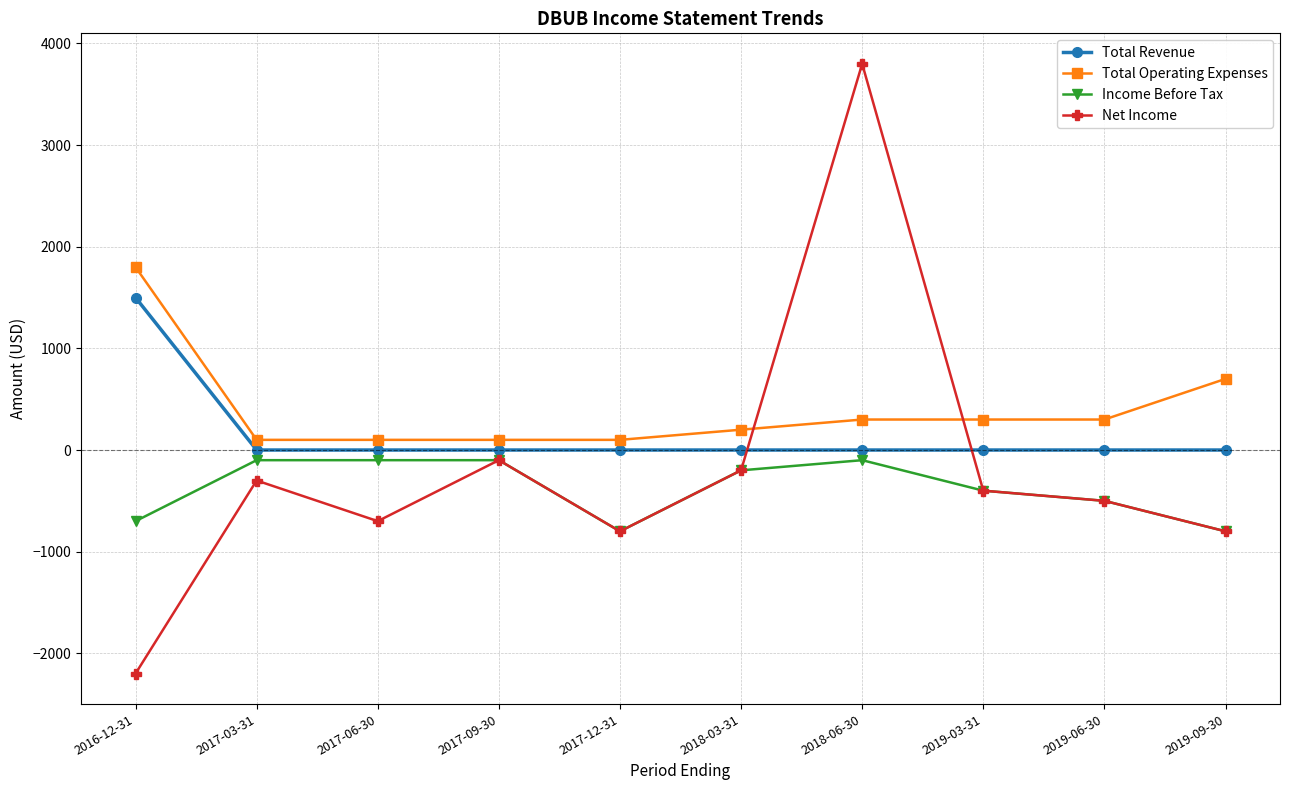

Which series has the largest total across all categories?

Total Operating Expenses